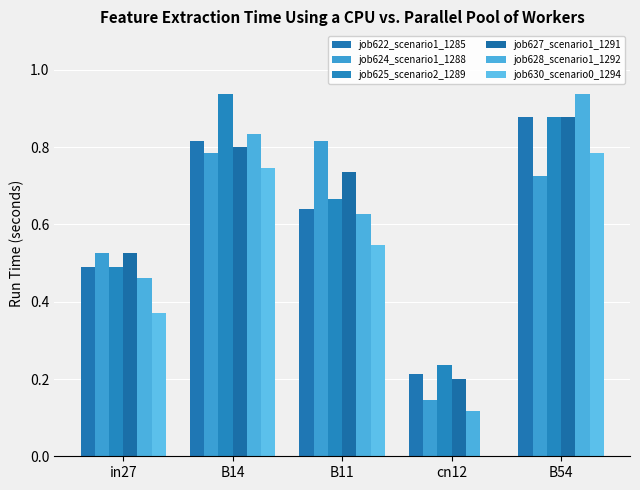

At how many categories does at least one series exceed 0?

5